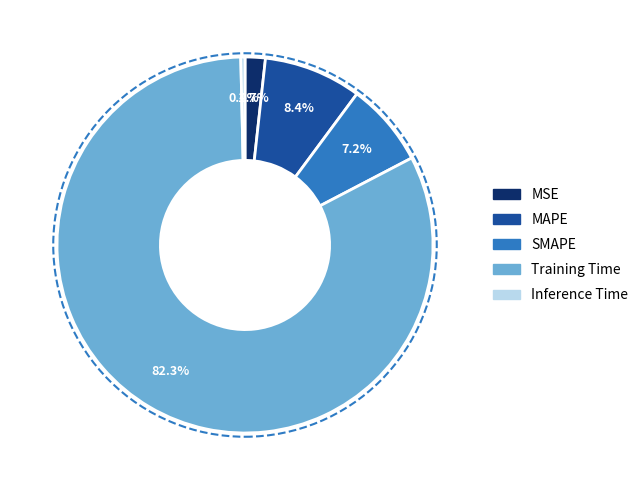

Count the number of slices in the pie.

5